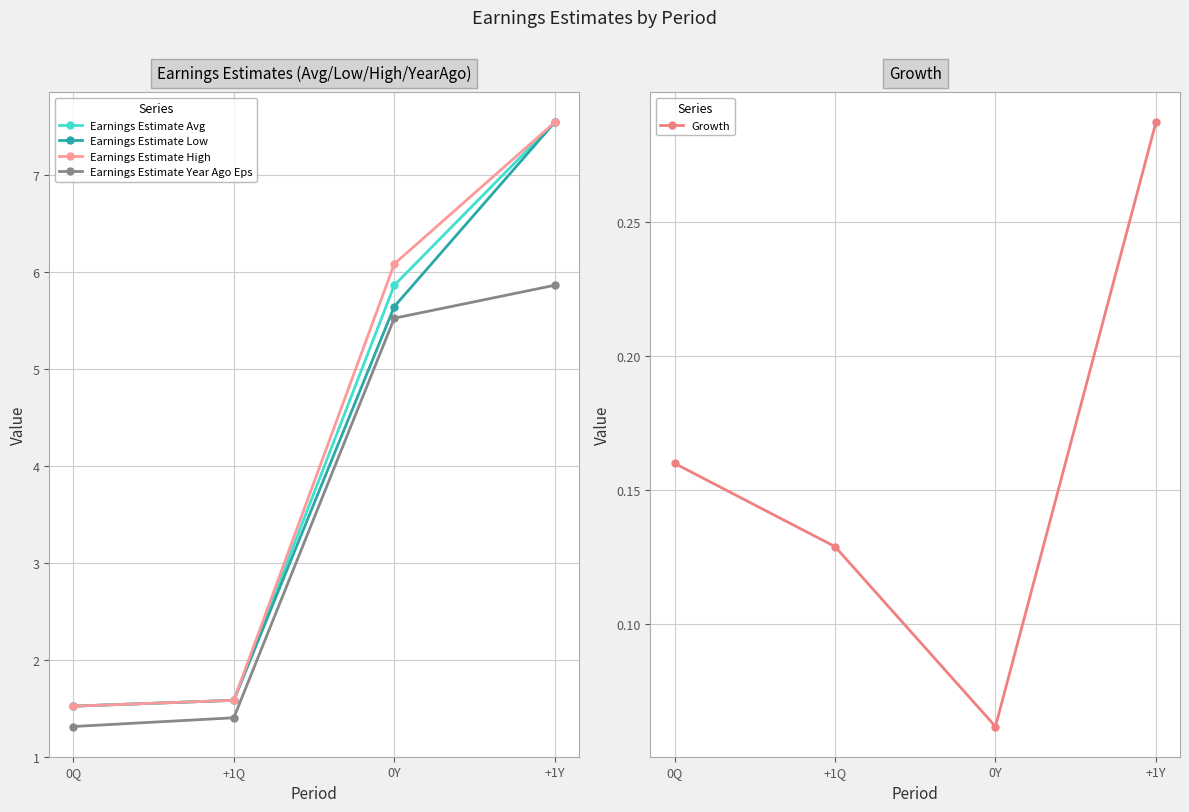

Rank the series by their maximum value, from lowest to highest.

Growth, Earnings Estimate Year Ago Eps, Earnings Estimate Avg, Earnings Estimate Low, Earnings Estimate High